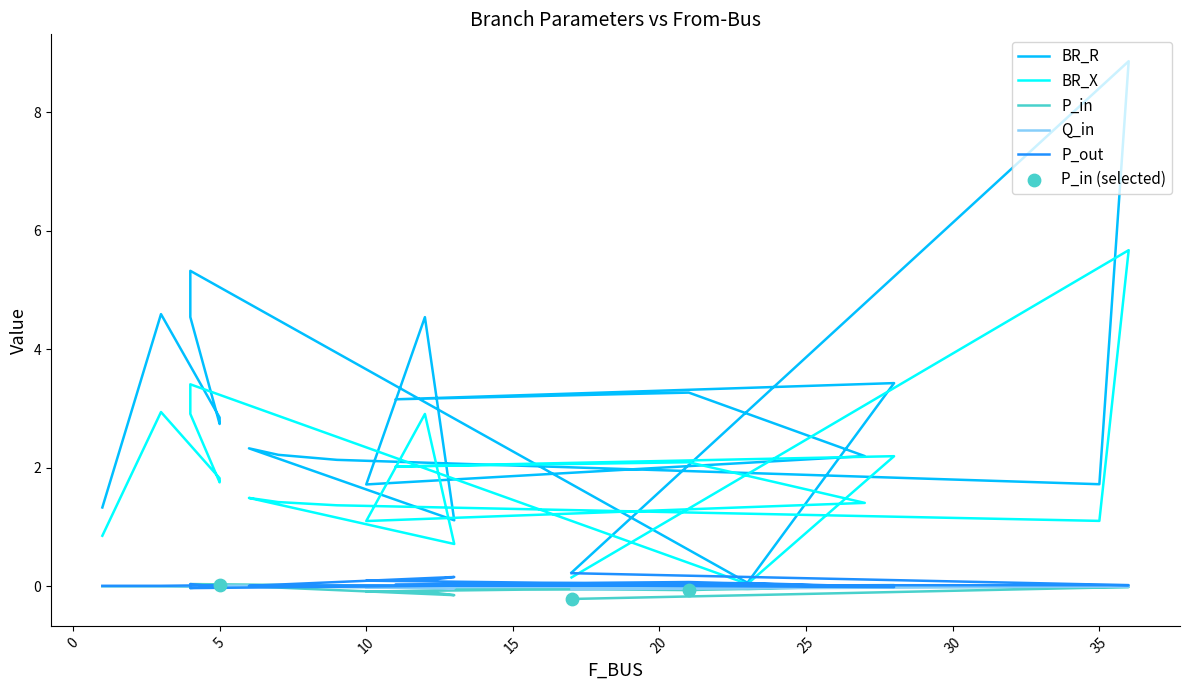

What are all the series names shown in the legend?

BR_R, BR_X, P_in, Q_in, P_out